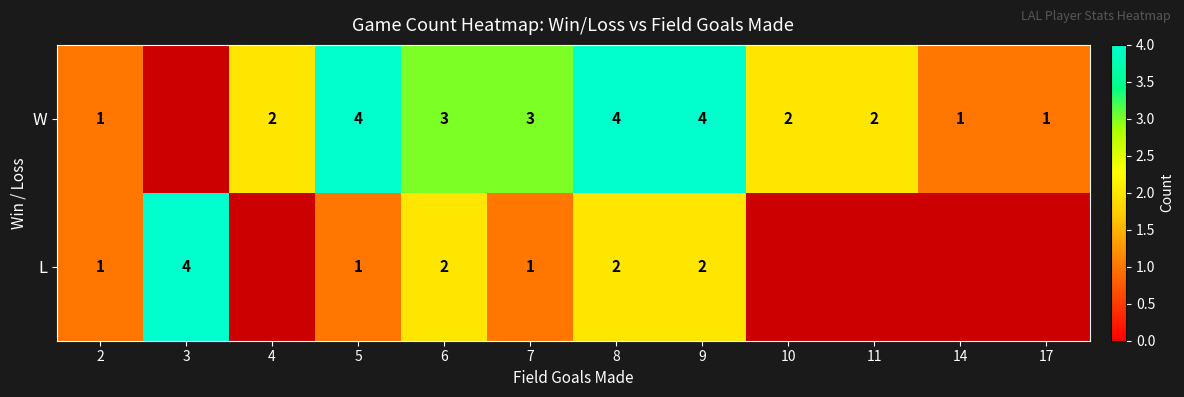

At which label is row_1 closest to 2?

6